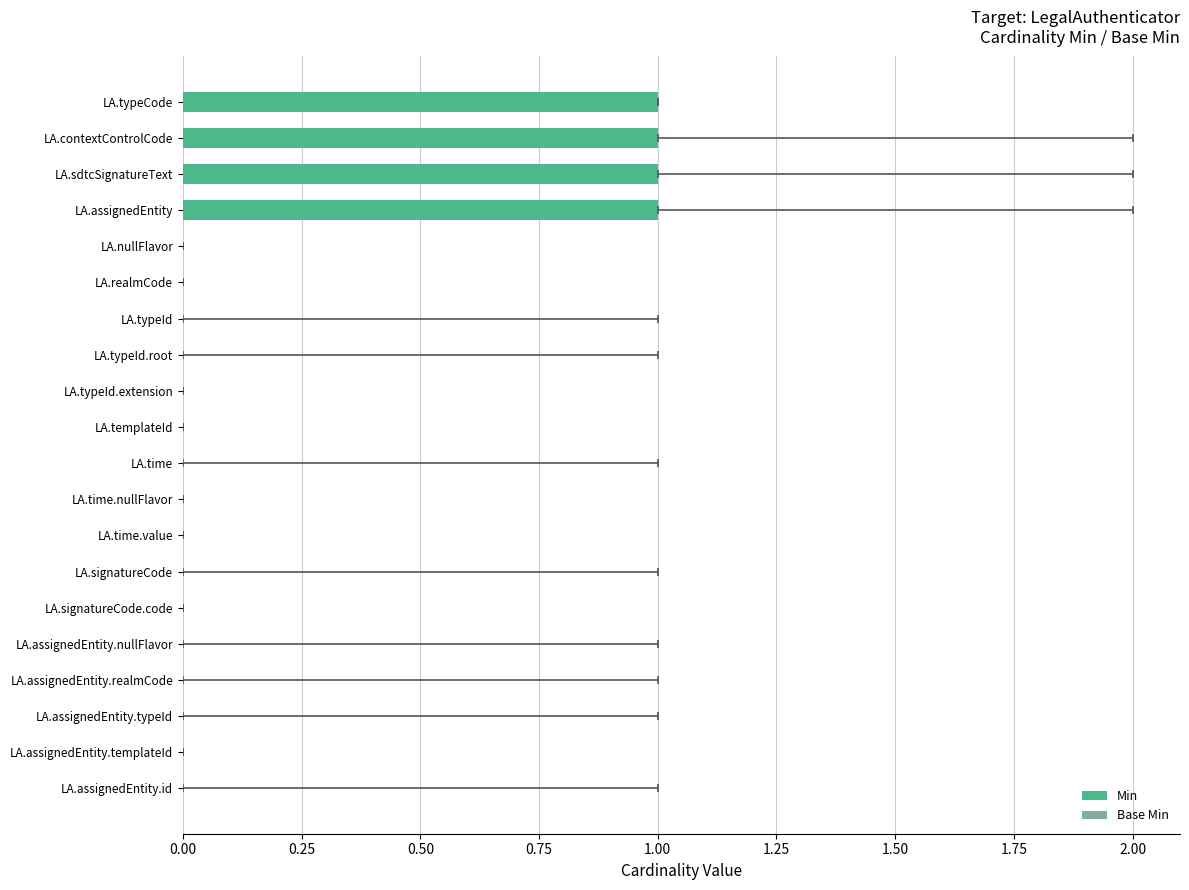

Count the number of categories in the chart.

20